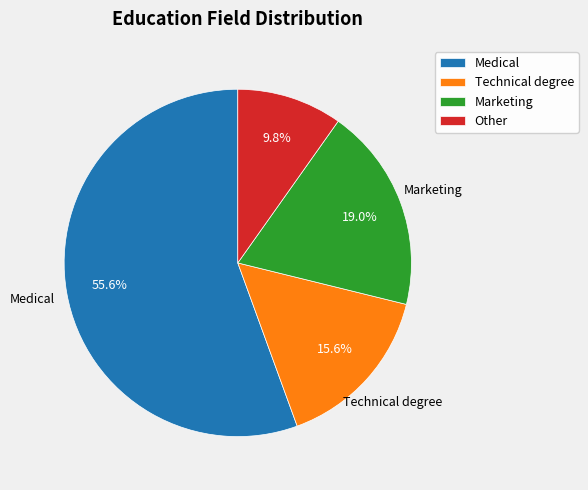

Which slice is the largest?

Medical